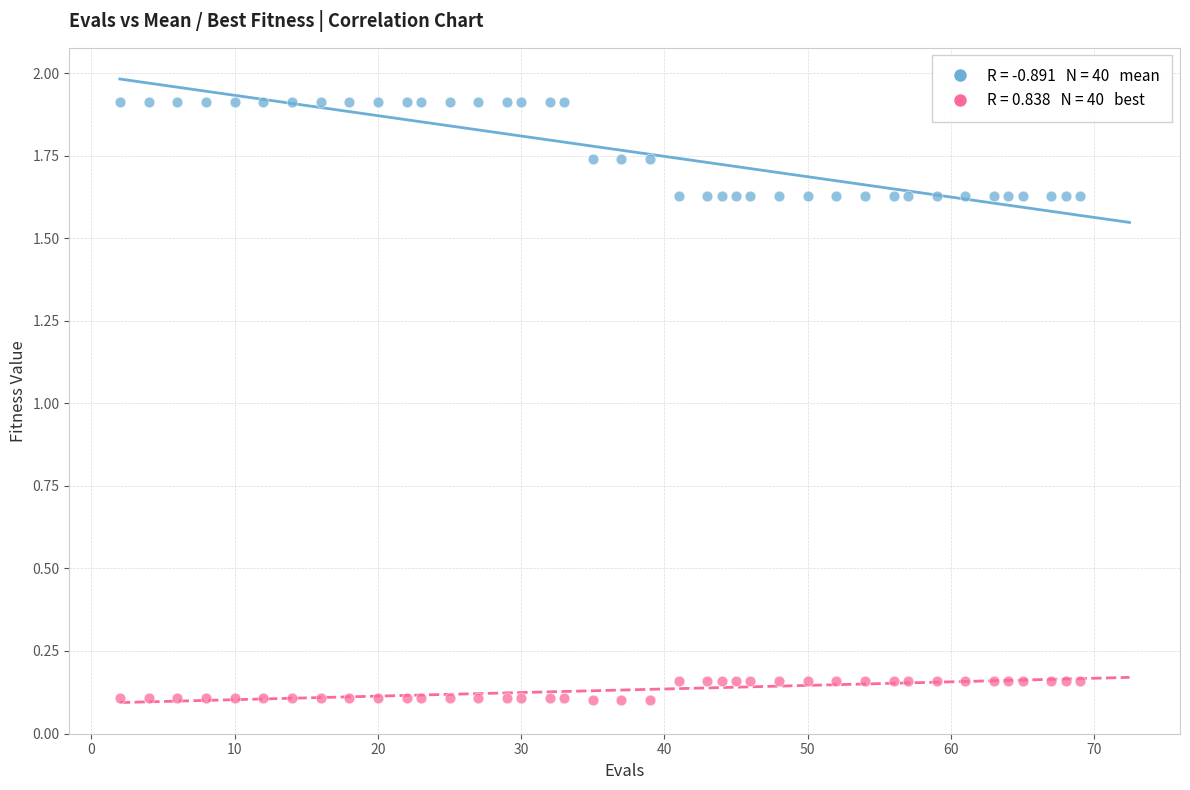

Across all data points, what is the range of X values (max minus min)?

67.0